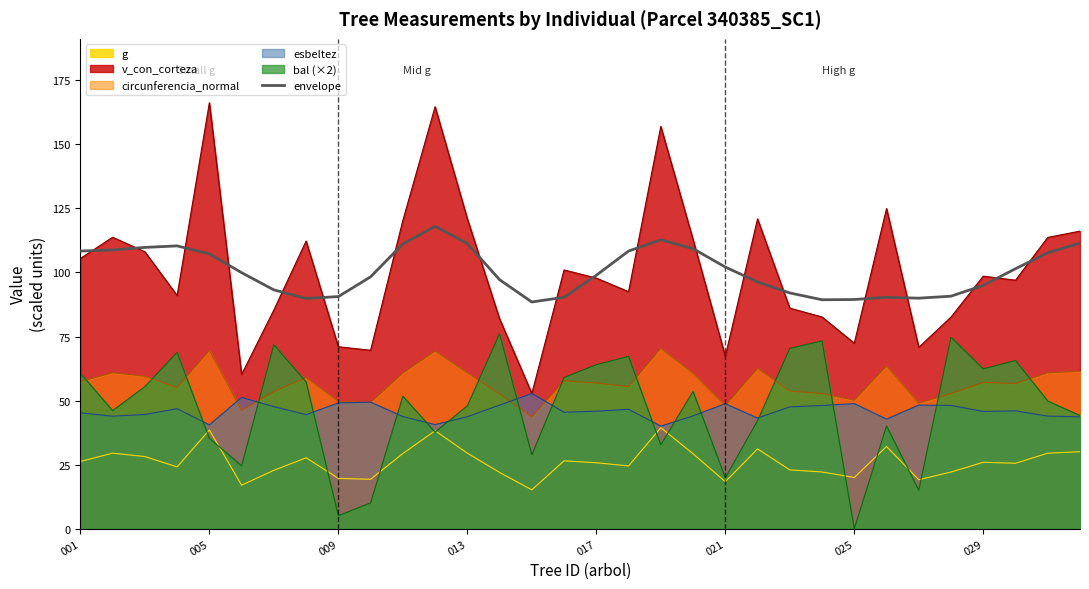

True or false: esbeltez has a value of 48.8 at 021.

True